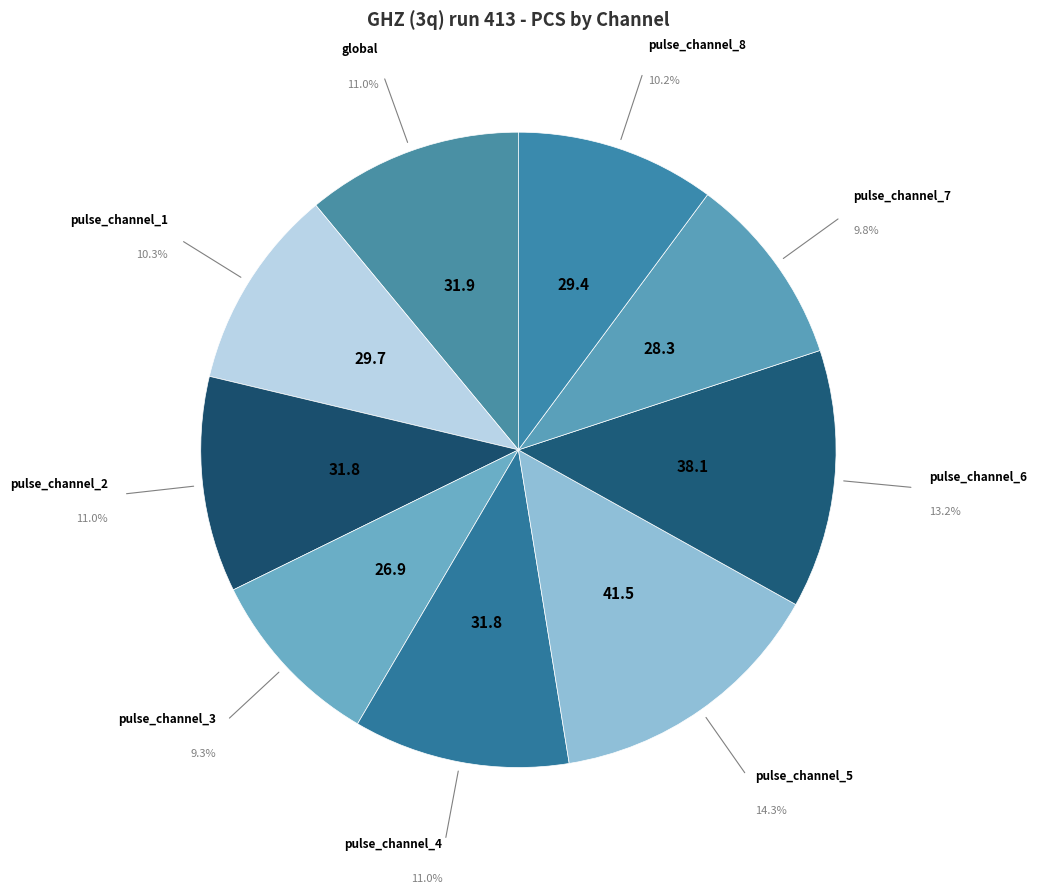

To the nearest percent, what is the combined percentage of pulse_channel_5 and pulse_channel_3?

24%